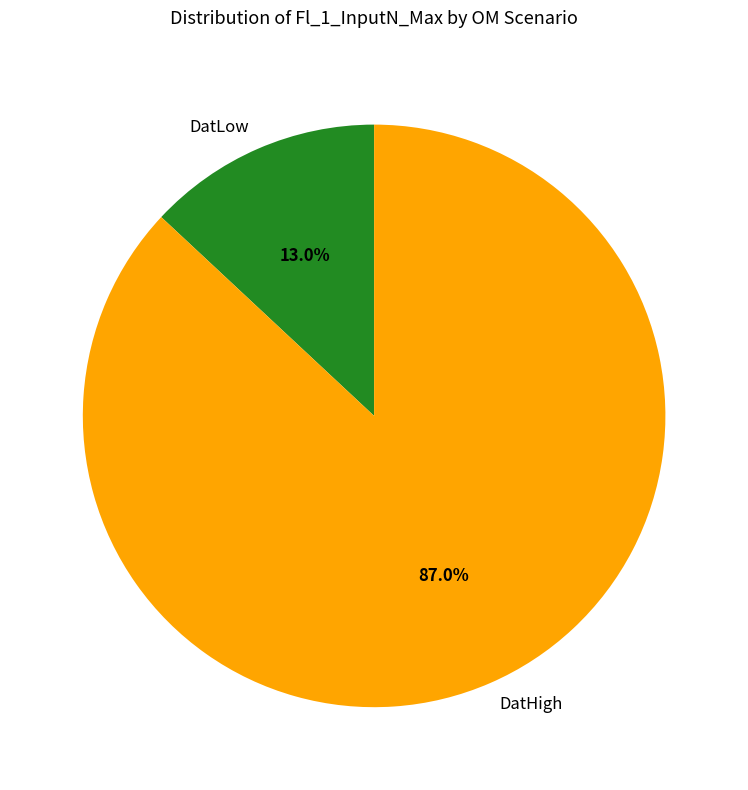

Rank the categories by value from lowest to highest.

DatLow, DatHigh